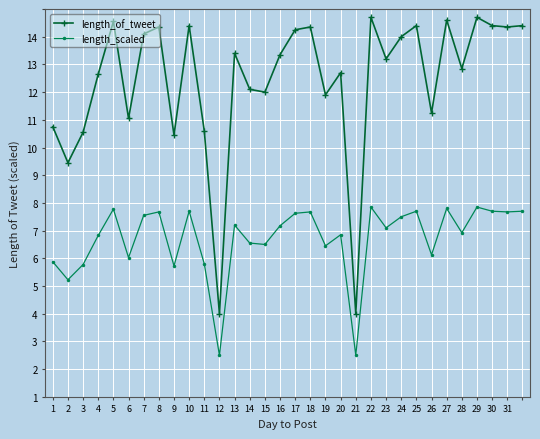

Reading right to left, transcribe all the data shown in this chart.

length_of_tweet: 13.4	13.3	13.4	13.7	11.8	13.6	10.2	13.4	13.0	12.2	13.7	3.0	11.7	10.9	13.3	13.2	12.3	11.0	11.1	12.4	3.0	9.6	13.4	9.4	13.3	13.1	10.1	13.6	11.7	9.6	8.4	9.8
length_scaled: 6.7	6.7	6.7	6.8	5.9	6.8	5.1	6.7	6.5	6.1	6.8	1.5	5.8	5.5	6.7	6.6	6.2	5.5	5.5	6.2	1.5	4.8	6.7	4.7	6.7	6.5	5.0	6.8	5.8	4.8	4.2	4.9